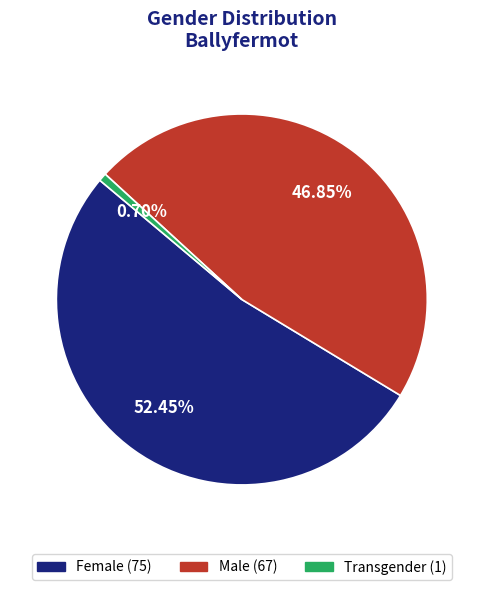

True or false: Male accounts for 47% of the total.

True